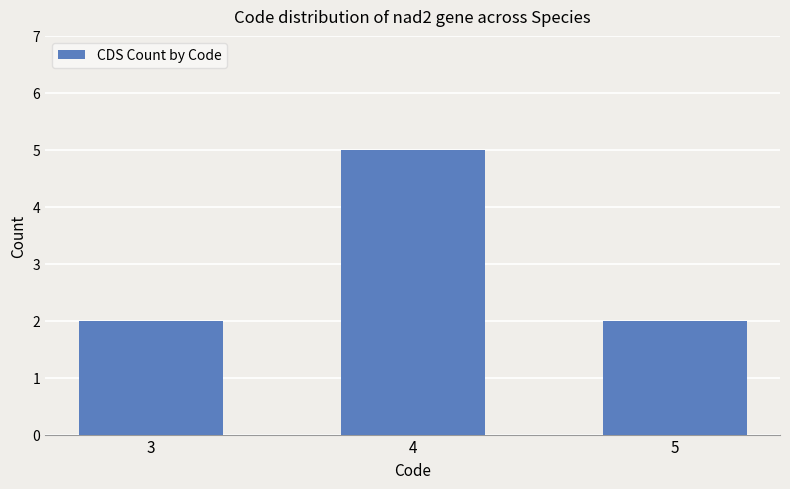

Count the values in the range 2 to 5.

3